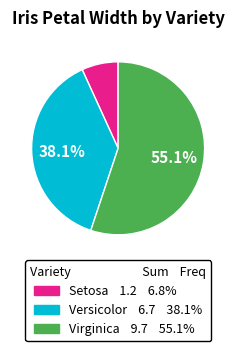

Which has a higher value, Setosa or Versicolor?

Versicolor